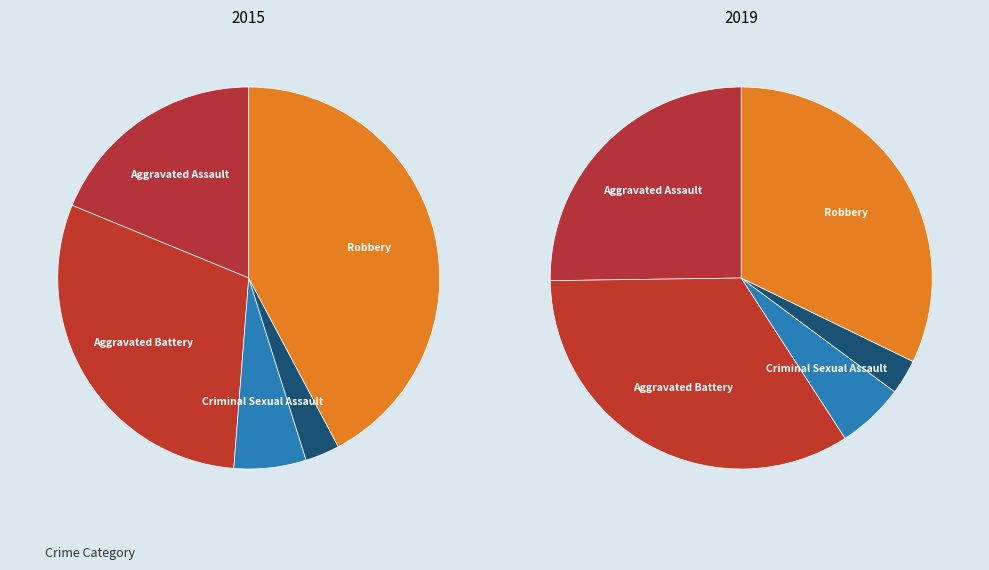

To the nearest percent, what percentage of the pie is Aggravated Assault?

19%